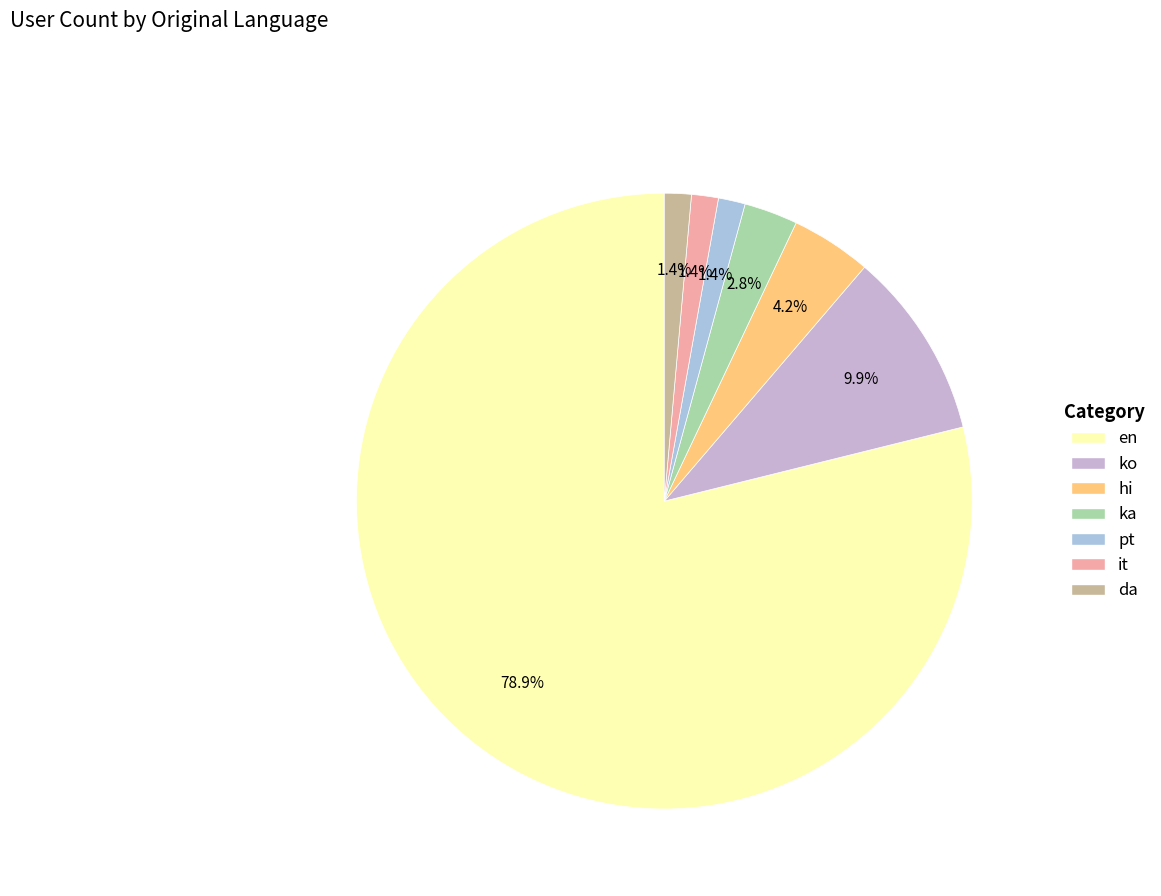

How many slices are in this pie chart?

7